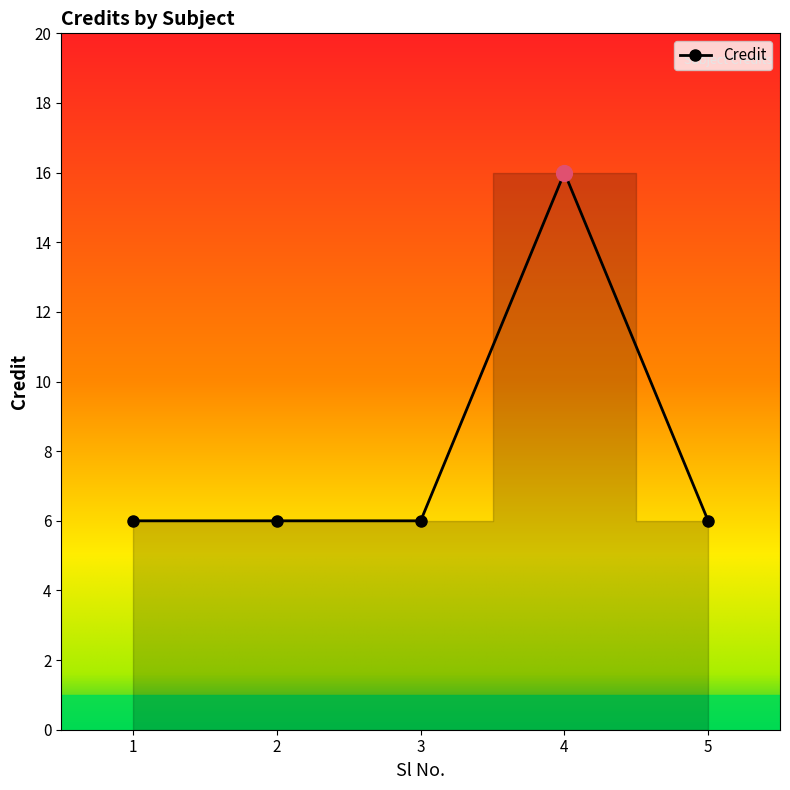

What is the change in value from 4 to 5?

-10